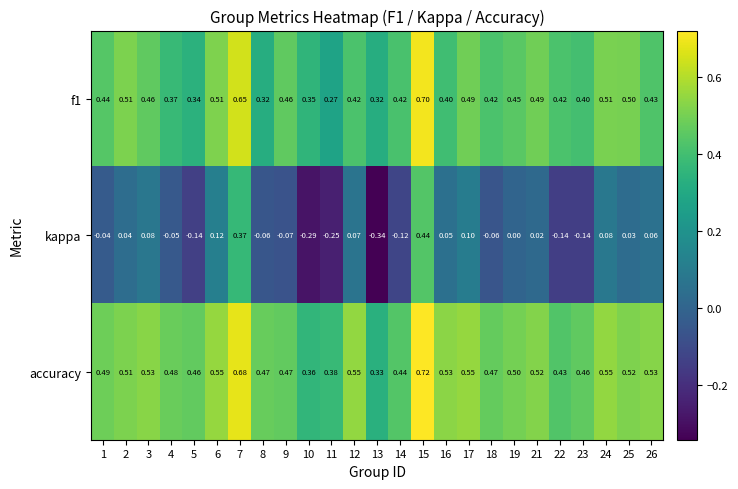

Which series changed the most between 11 and 13?

kappa